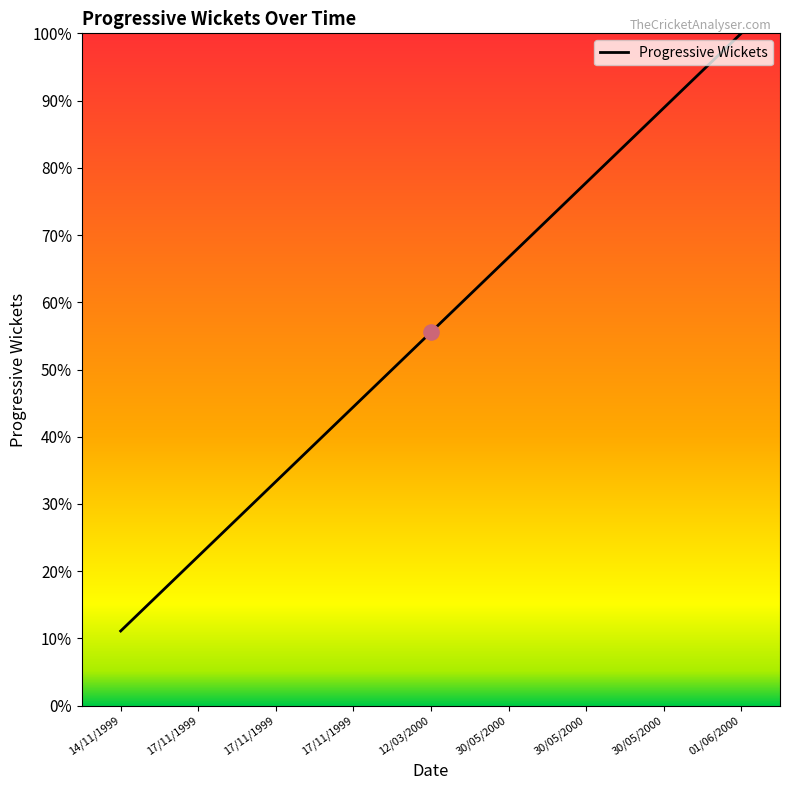

What is the ratio of the value at 30/05/2000 to the value at 17/11/1999?

3.0